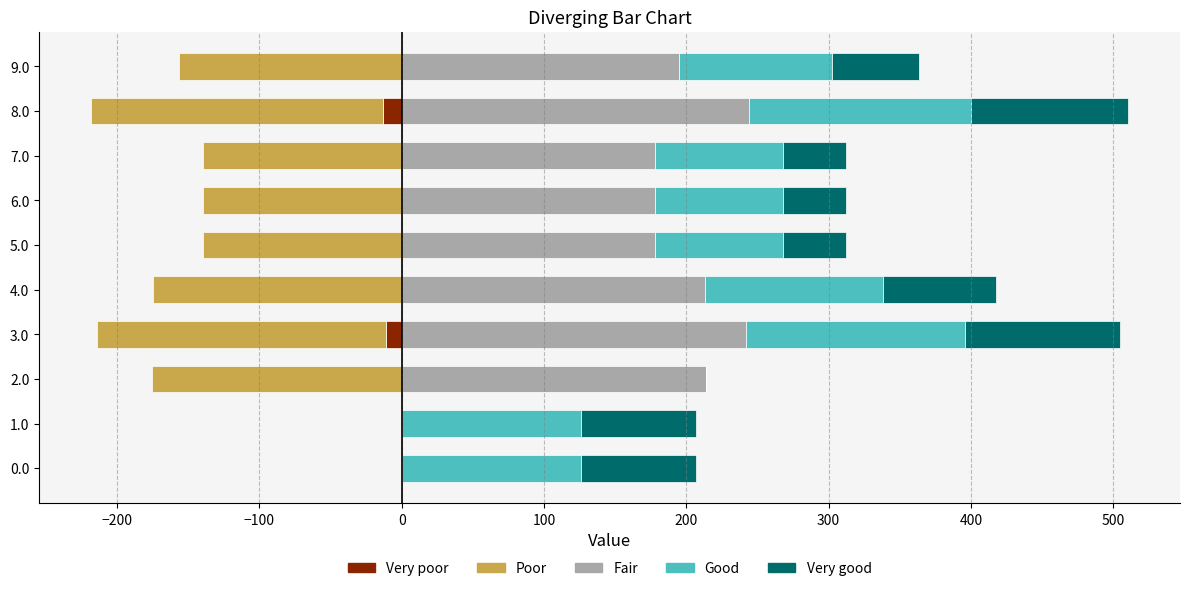

Which series changed the most between 1.0 and 5.0?

Fair